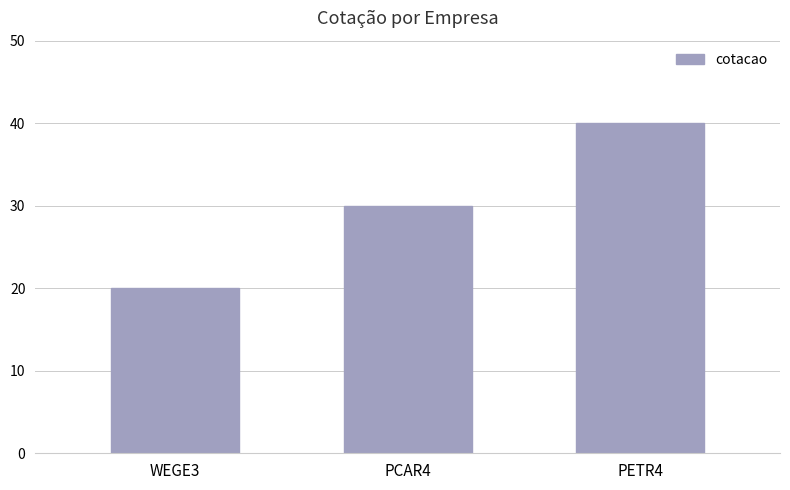

Reading right to left, list all the values displayed in this chart.

40	30	20